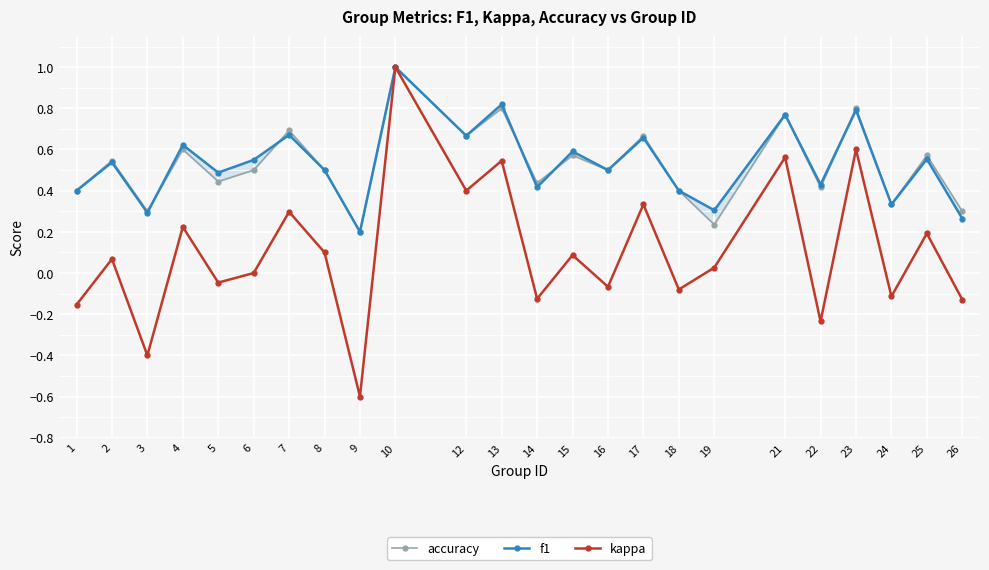

The value of f1 at 13 is 0.8. True or false?

True